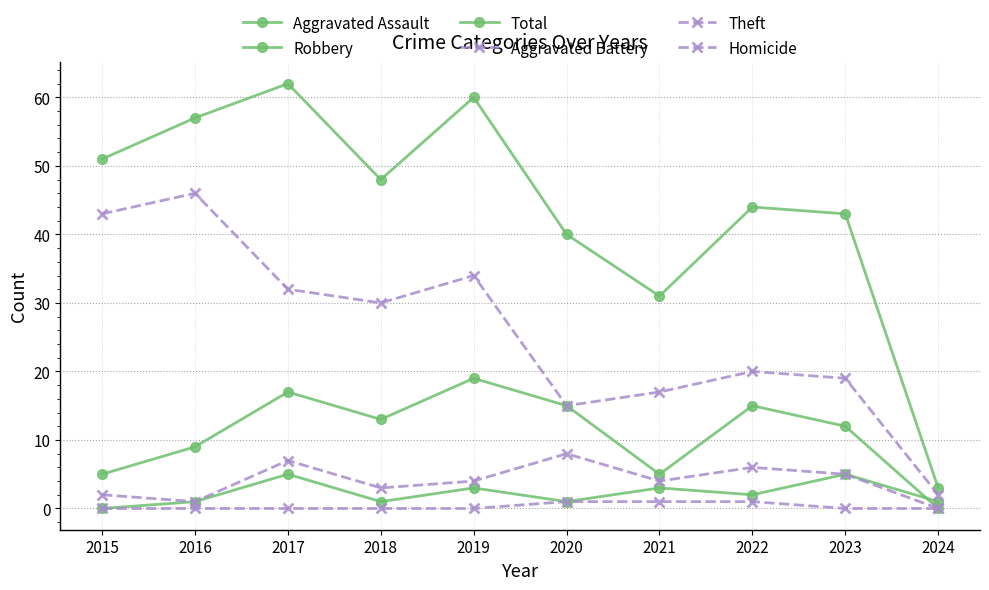

How many distinct data groups are displayed?

6